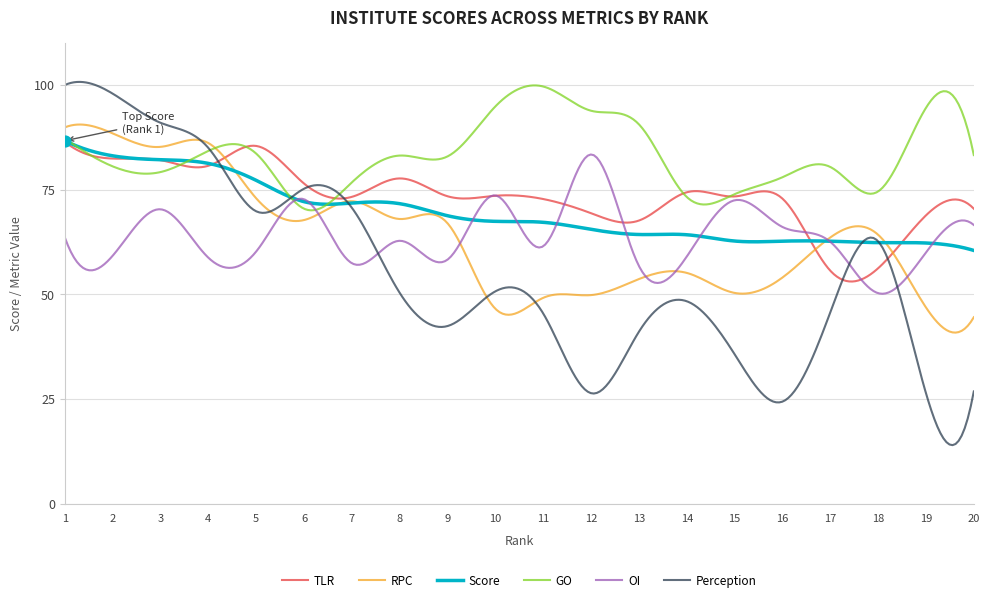

Which series has the largest range (max minus min)?

Perception